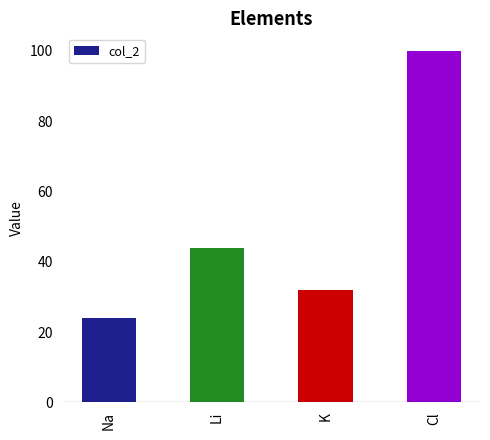

List the labels in order of value, largest first.

Cl, Li, K, Na